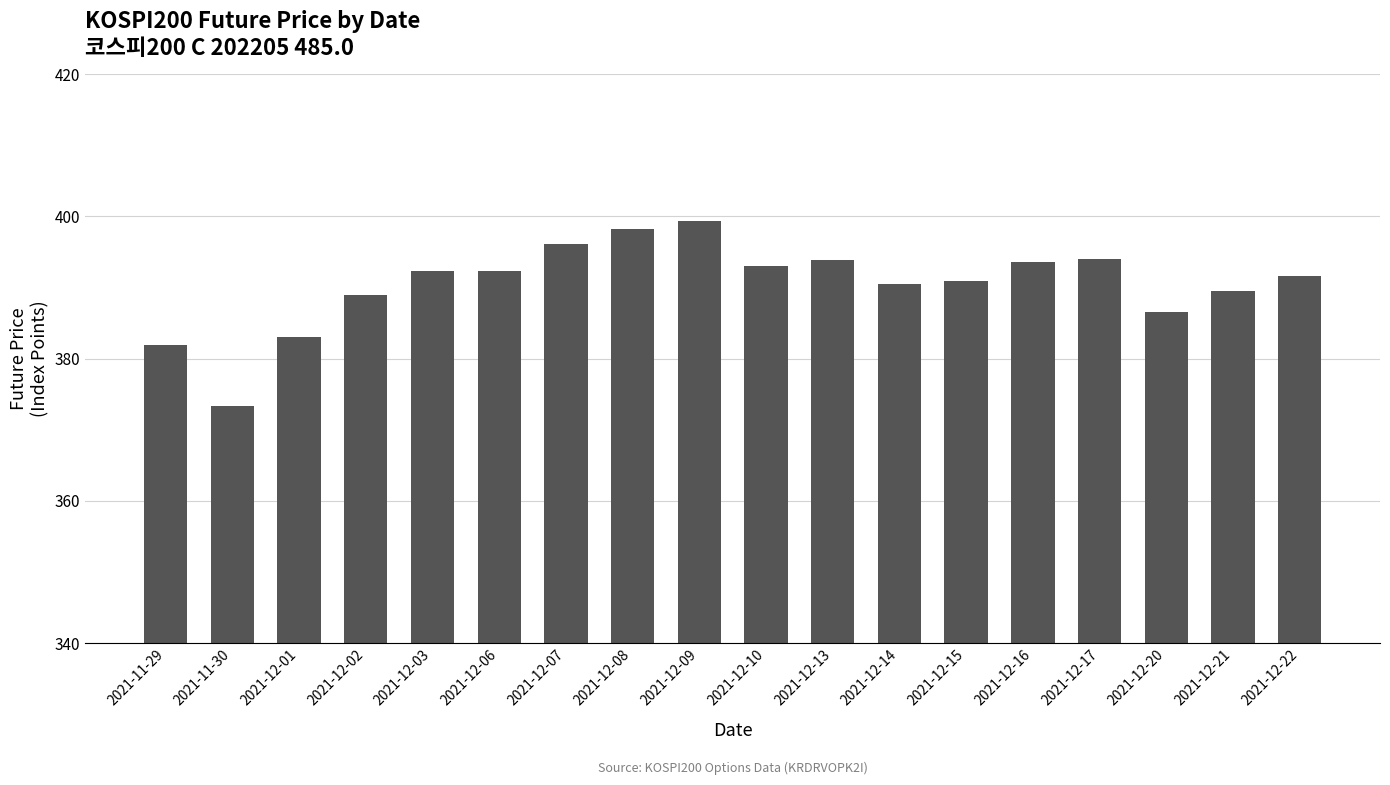

Which category has the lowest value across all series?

2021-11-30